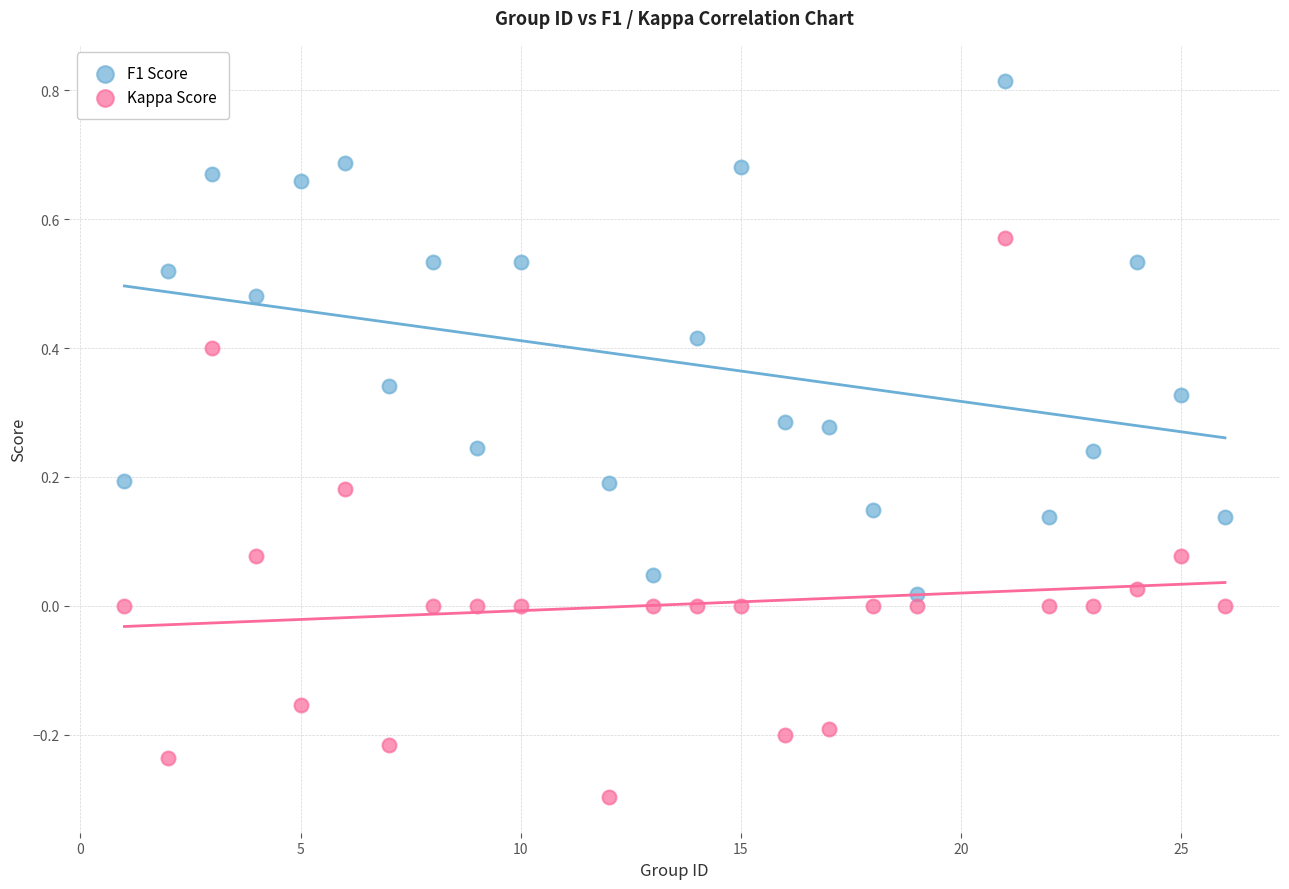

Which series reaches the minimum Y coordinate?

Kappa Score